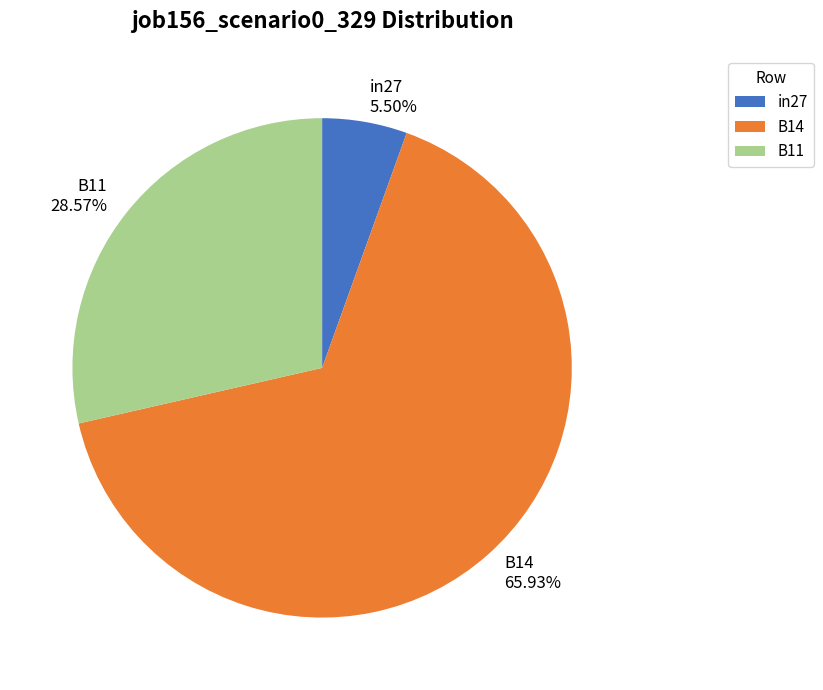

What is the smallest slice in the pie chart?

in27